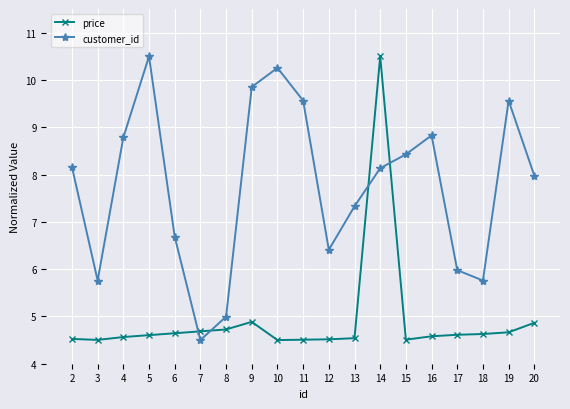

How many series are shown in this chart?

2